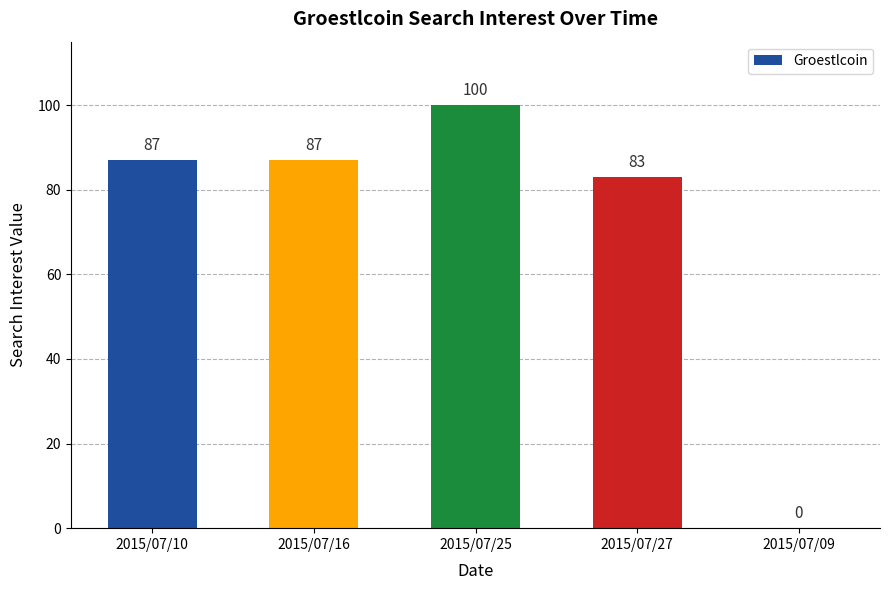

Count the number of data series in this chart.

1